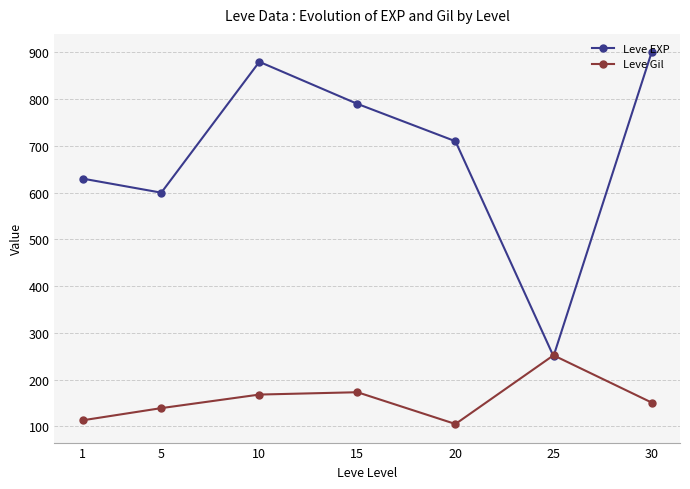

Where is the first local maximum for Leve EXP?

10